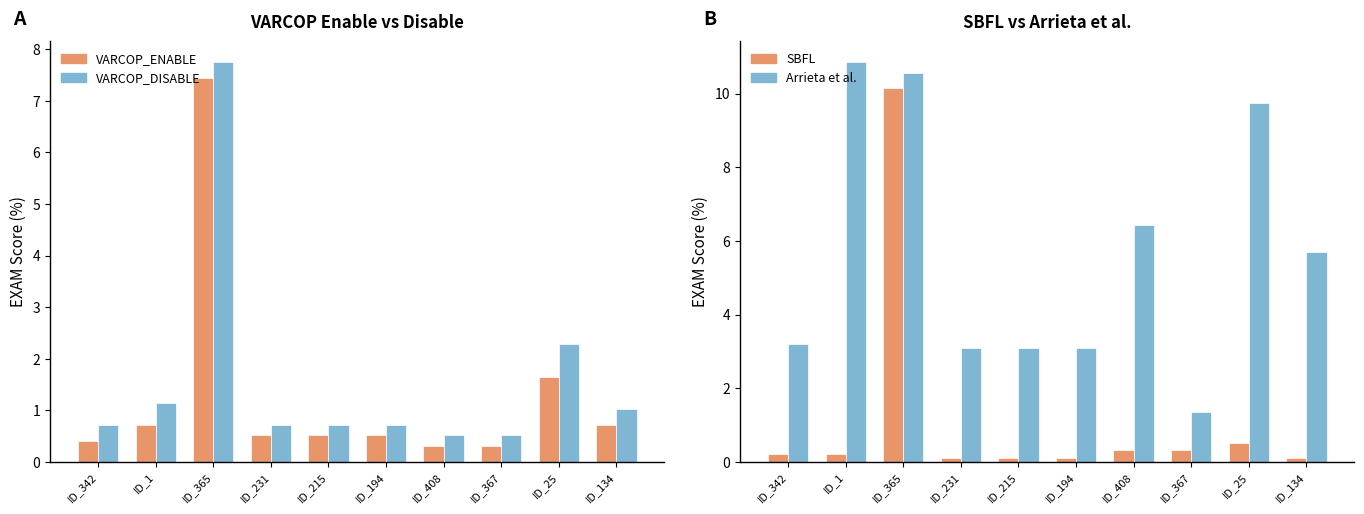

True or false: VARCOP_DISABLE has a value of 0.7 at ID_194.

True